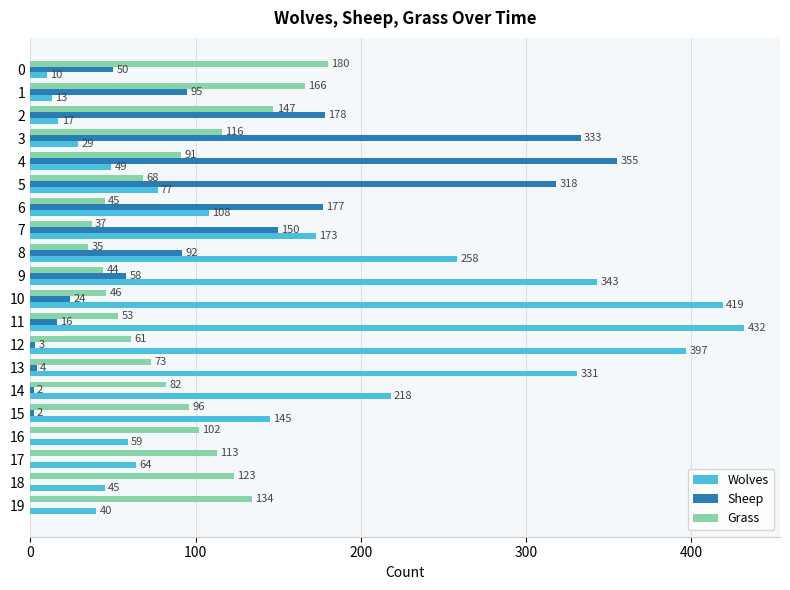

Which series changed the most between 1 and 15?

Wolves